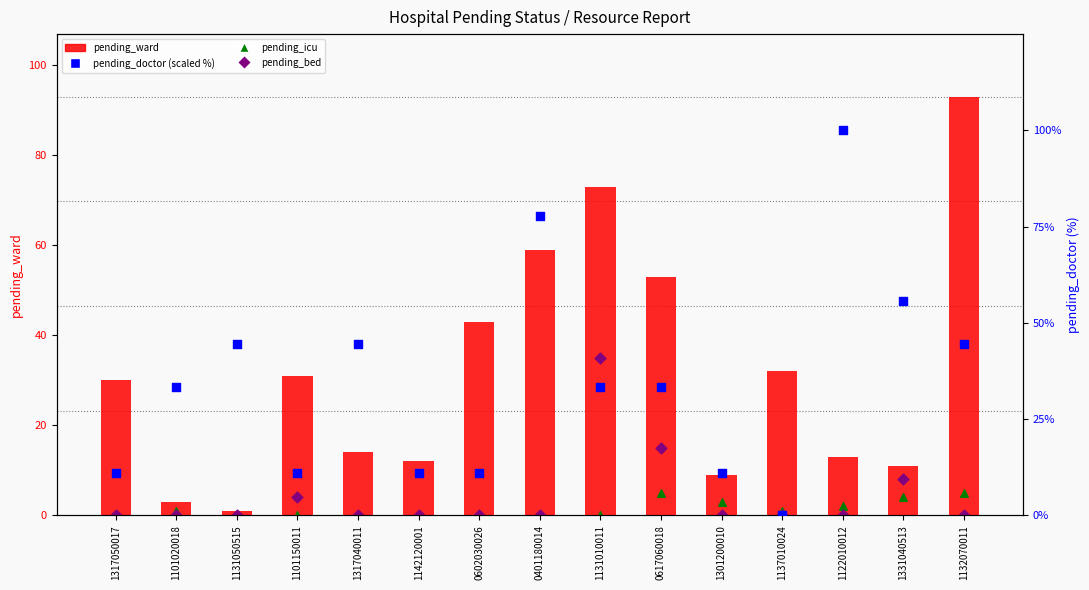

At which category is the sum across all series the highest?

1132070011